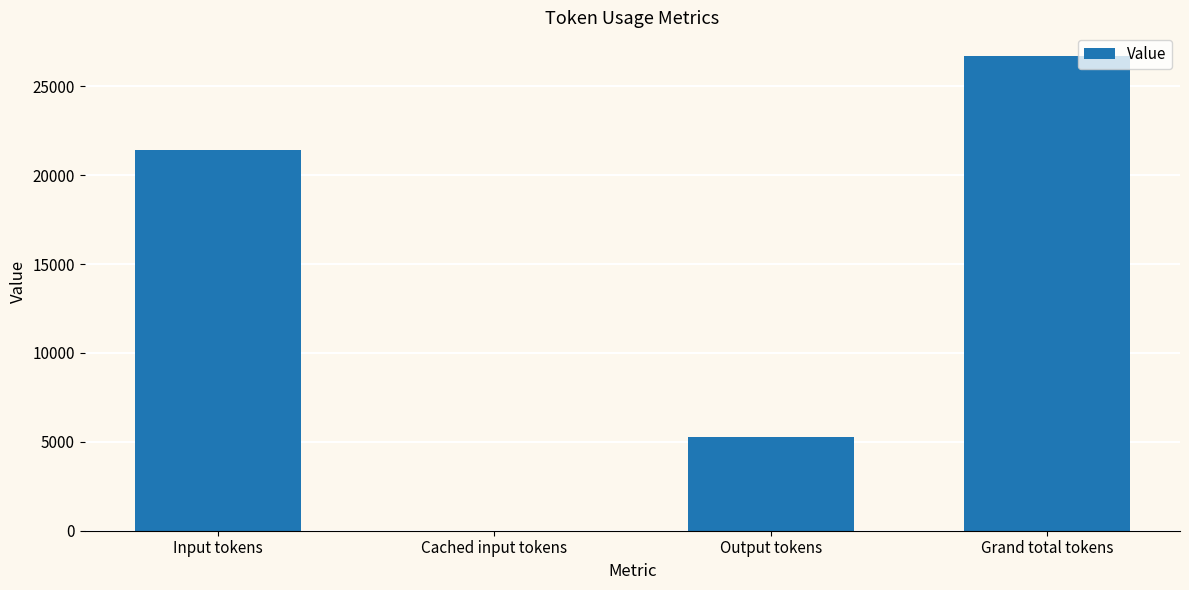

The chart shows a value of 26697 at Grand total tokens. True or false?

True